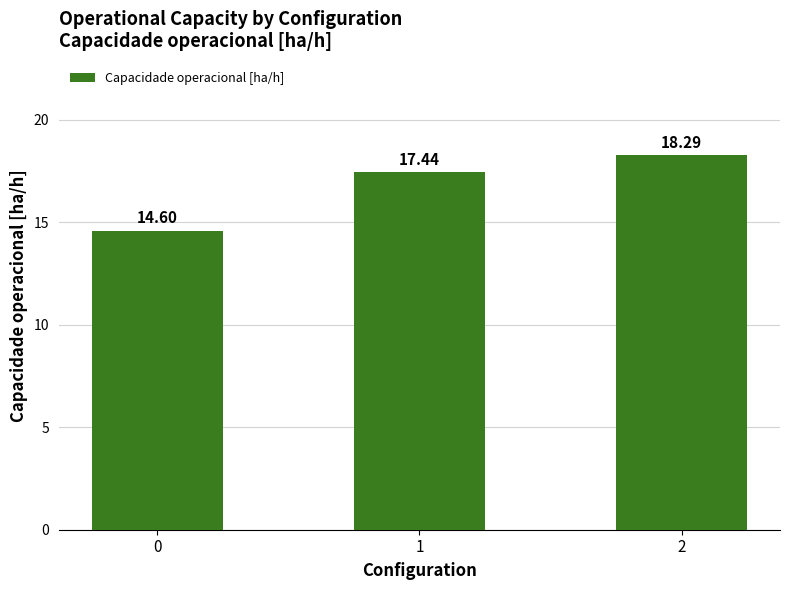

Between 1 and 0, which is larger?

1